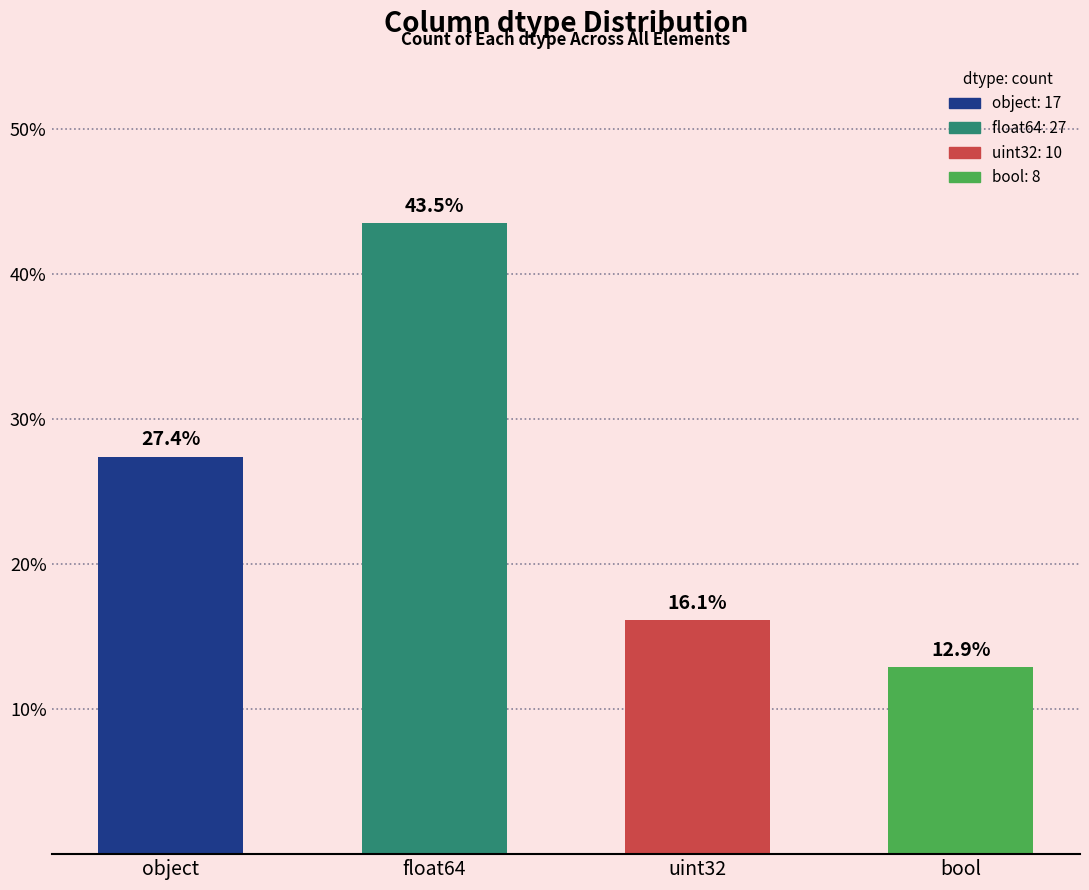

Is it true that the value at uint32 is 16.1?

True